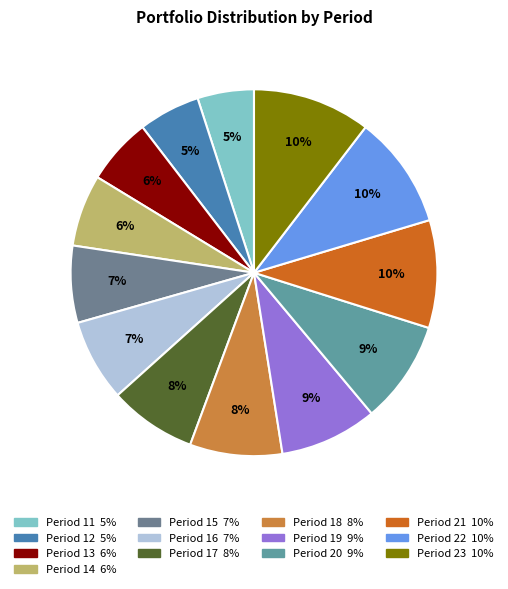

What percentage is the Period 18 slice, to the nearest percent?

8%